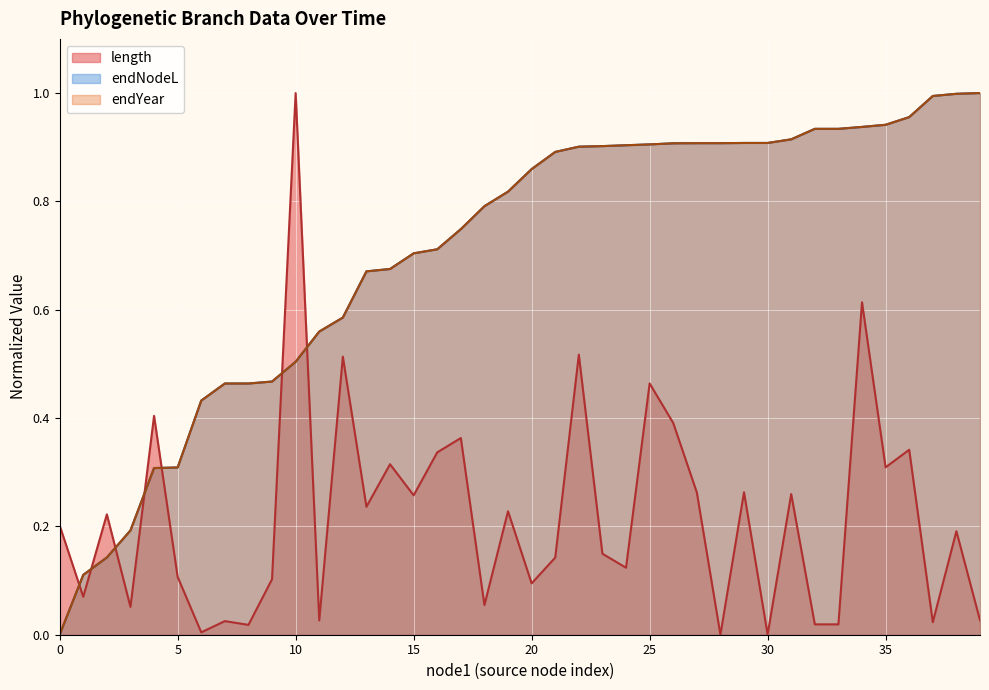

At how many categories does at least one series exceed 0?

40